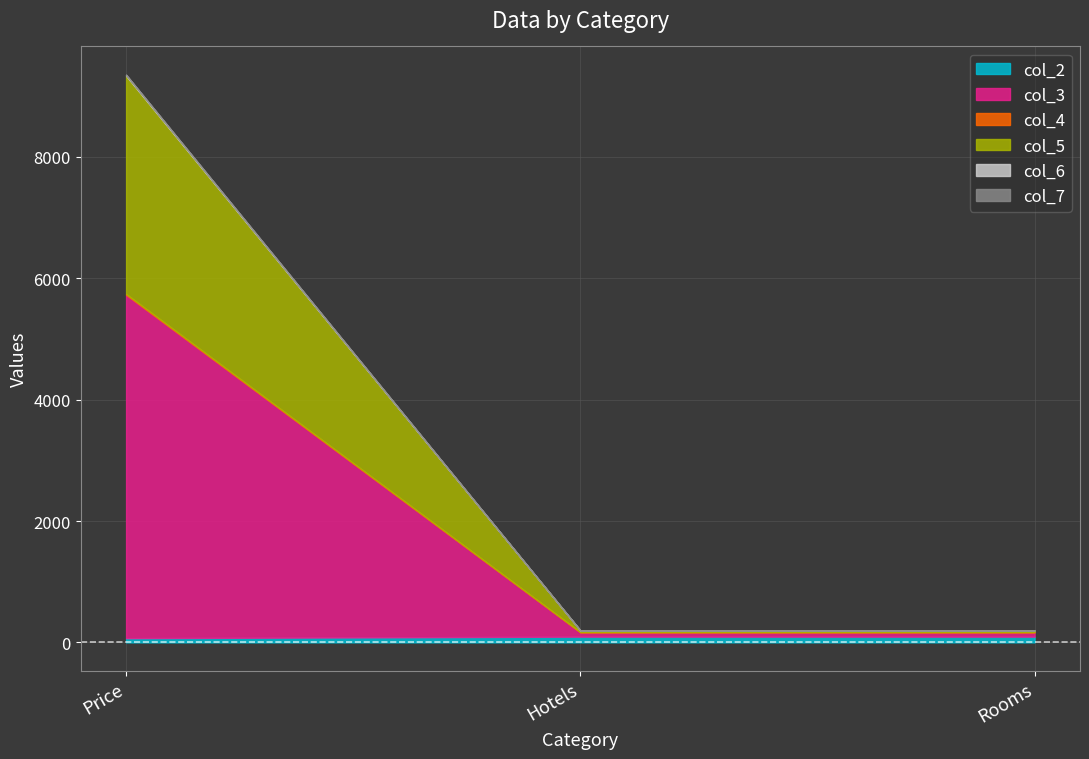

What is the sum of the col_2 values at Hotels and Rooms?

188.9